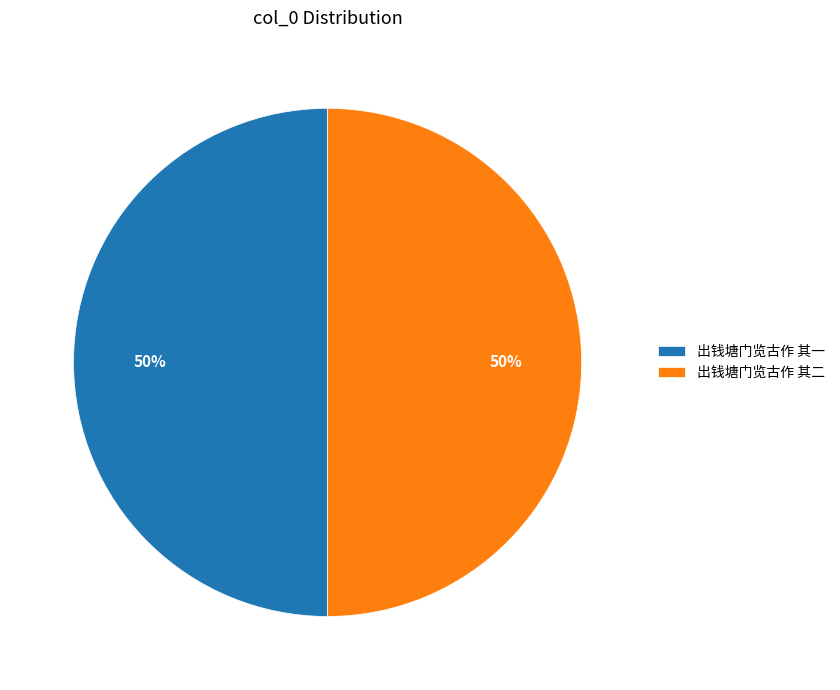

Is it true that 出钱塘门览古作 其一 is 40% of the pie?

False